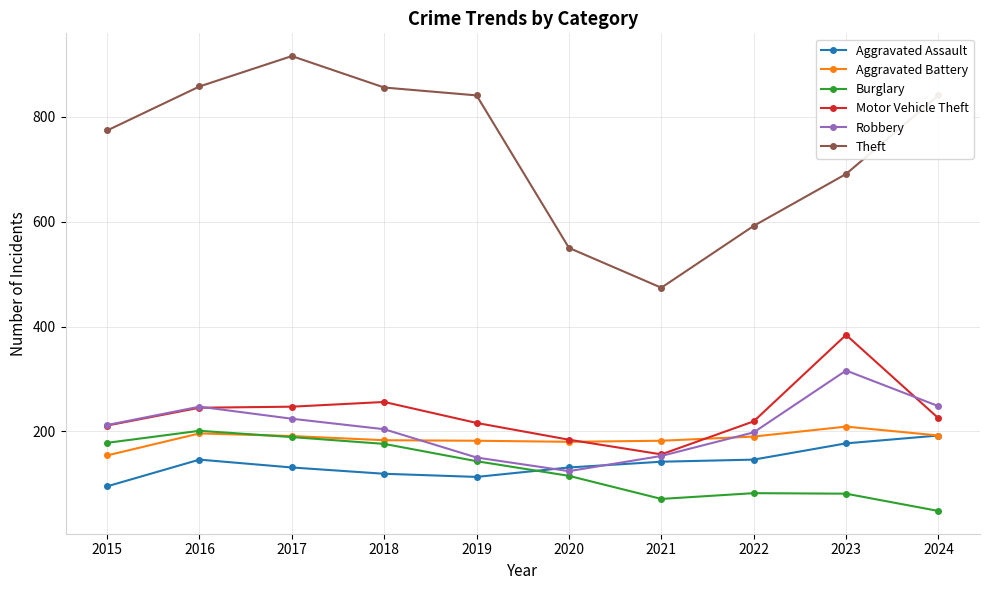

What are all the series names shown in the legend?

Aggravated Assault, Aggravated Battery, Burglary, Motor Vehicle Theft, Robbery, Theft